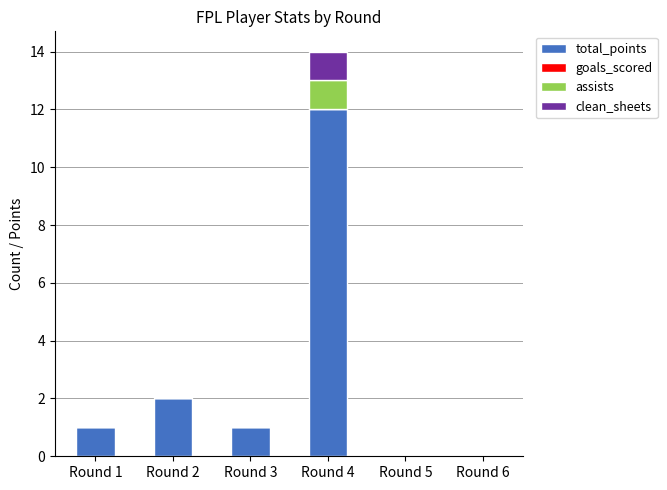

Reading left to right, list the values for the total_points series.

Round 1=1	Round 2=2	Round 3=1	Round 4=12	Round 5=0	Round 6=0